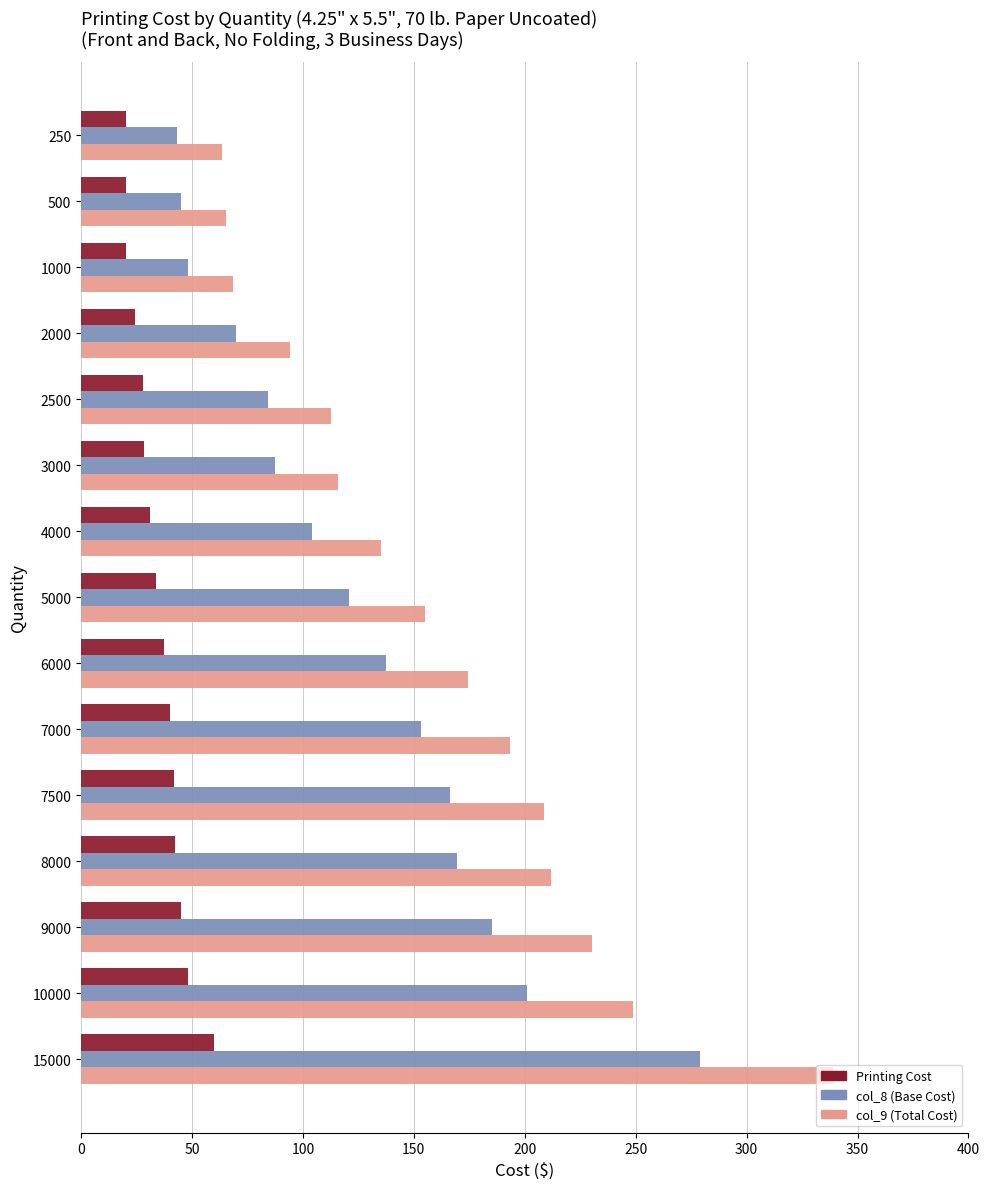

What is the spread (max minus min) of values at 4000?

104.0